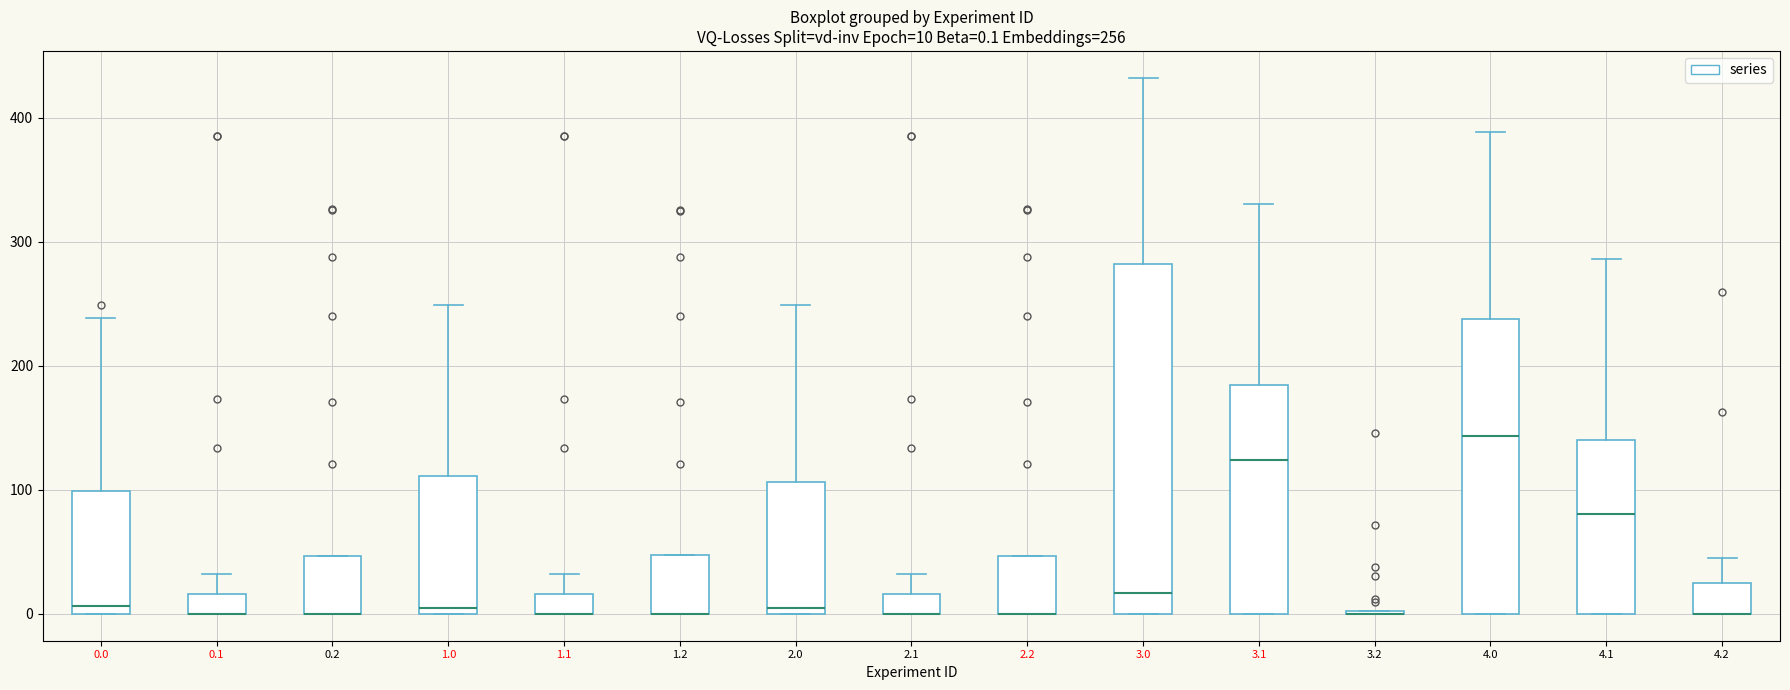

Which box is the tallest, from its lower edge to its upper edge?

3.0